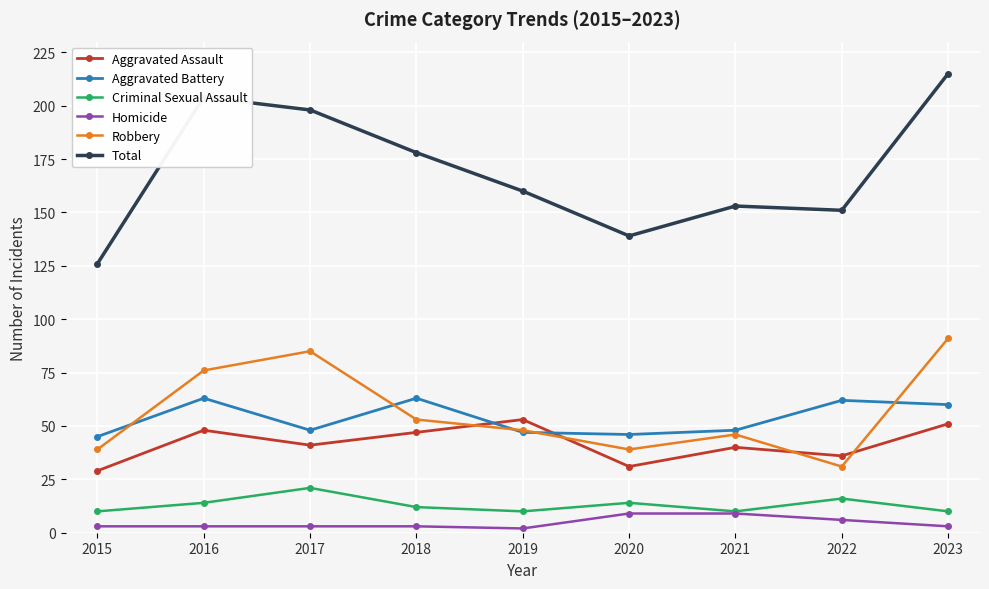

What is the minimum value for Aggravated Battery?

45